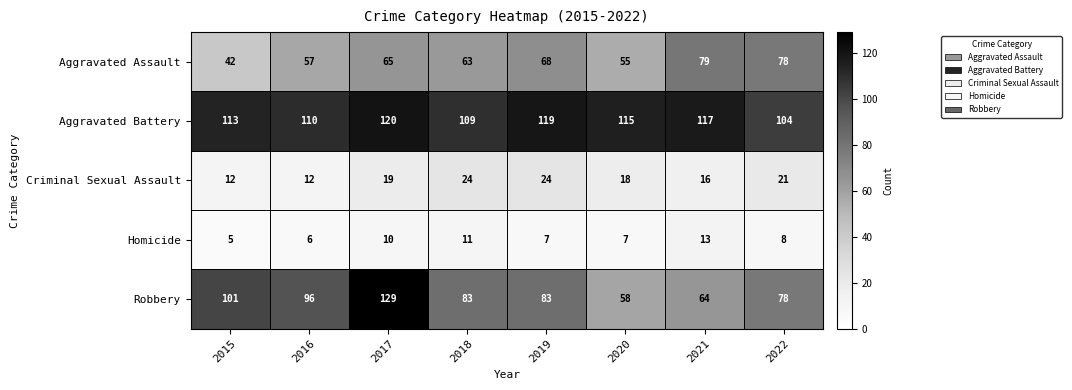

At how many categories does at least one series exceed 37?

8